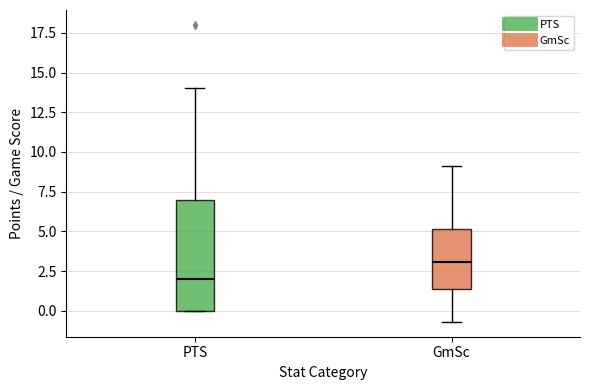

Comparing the boxes themselves (not the whiskers), which one is the tallest?

PTS